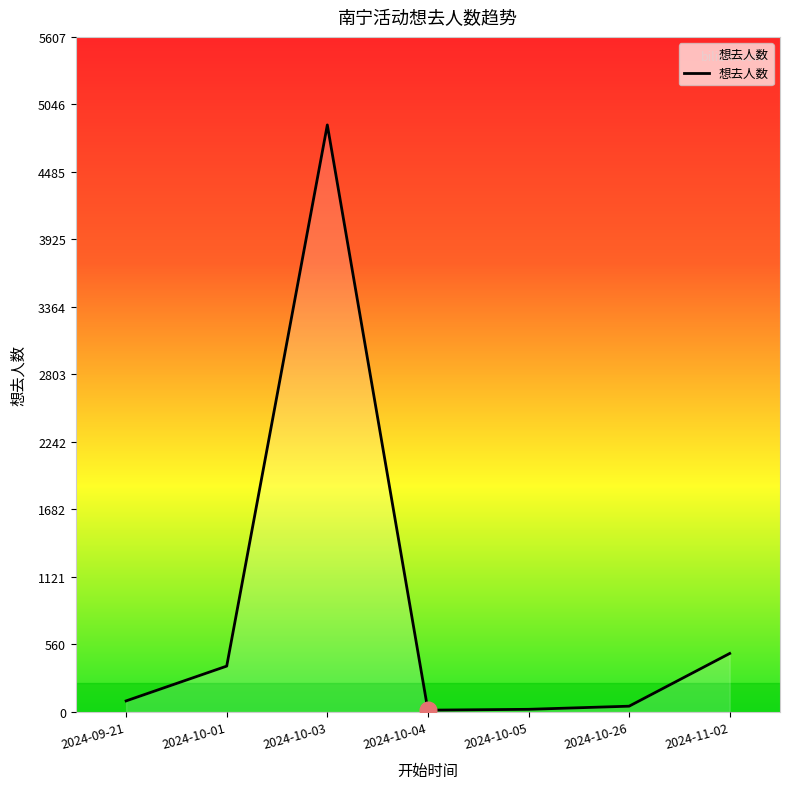

How many series are shown in this chart?

1